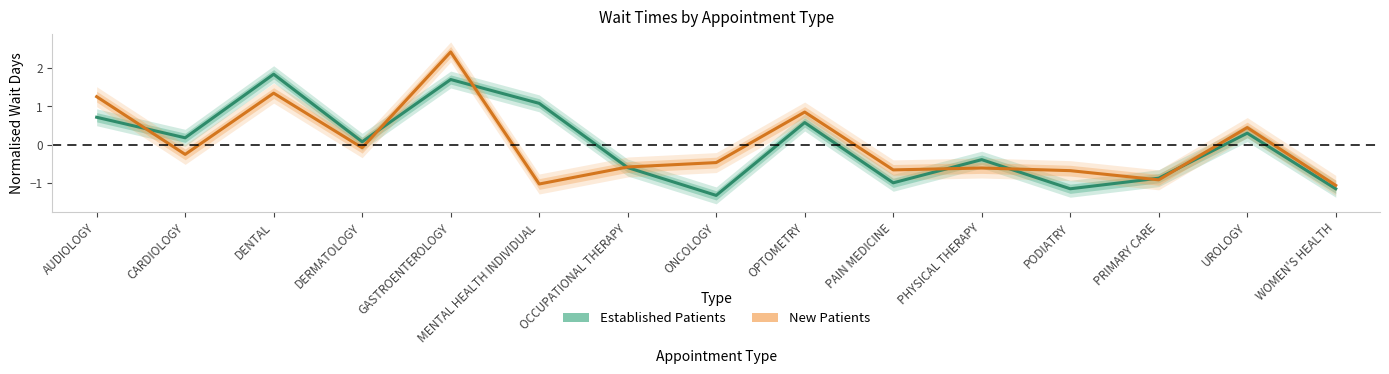

At CARDIOLOGY, list the series in order from largest to smallest.

Established Patients, New Patients